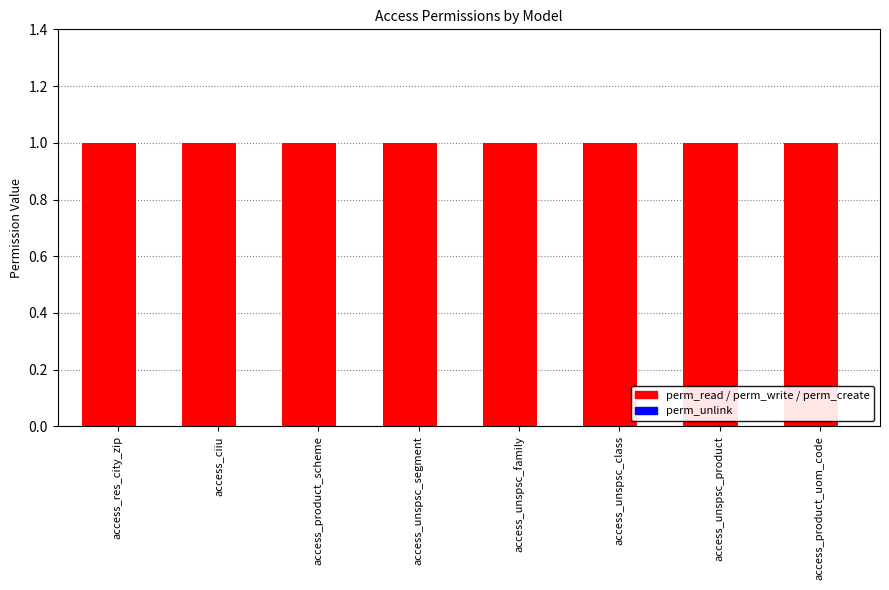

Reading left to right, extract all data points from this chart.

perm_read: access_res_city_zip=1	access_ciiu=1	access_product_scheme=1	access_unspsc_segment=1	access_unspsc_family=1	access_unspsc_class=1	access_unspsc_product=1	access_product_uom_code=1
perm_write: access_res_city_zip=1	access_ciiu=1	access_product_scheme=1	access_unspsc_segment=1	access_unspsc_family=1	access_unspsc_class=1	access_unspsc_product=1	access_product_uom_code=1
perm_create: access_res_city_zip=1	access_ciiu=1	access_product_scheme=1	access_unspsc_segment=1	access_unspsc_family=1	access_unspsc_class=1	access_unspsc_product=1	access_product_uom_code=1
perm_unlink: access_res_city_zip=0	access_ciiu=0	access_product_scheme=0	access_unspsc_segment=0	access_unspsc_family=0	access_unspsc_class=0	access_unspsc_product=0	access_product_uom_code=0